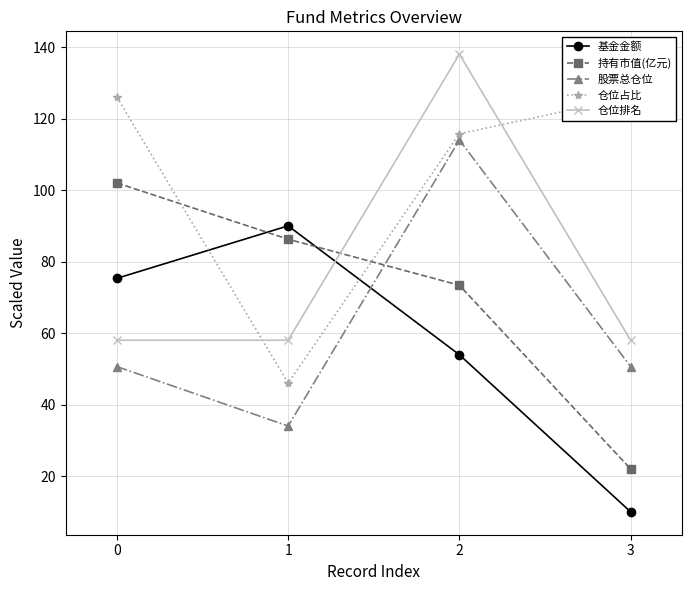

How many series are shown in this chart?

5